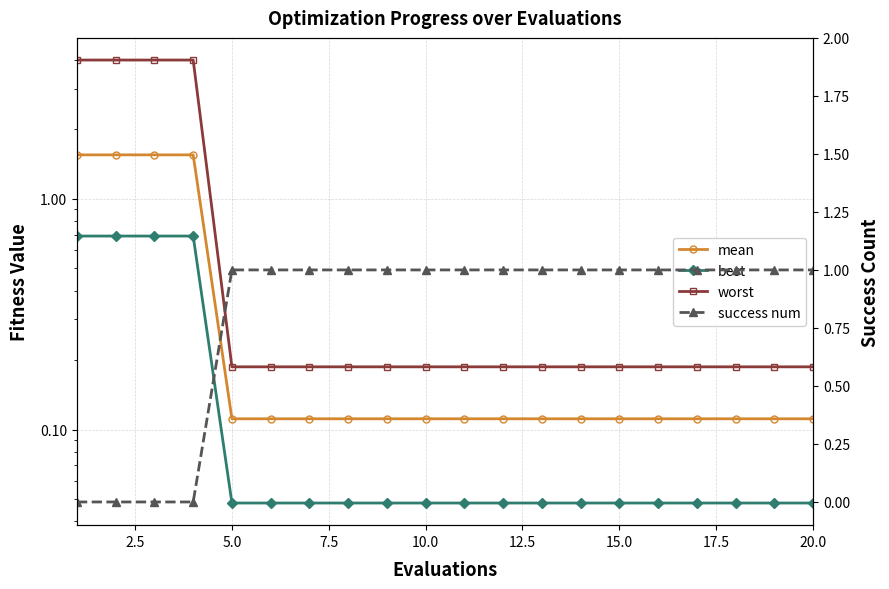

The success num series shows 0.0 at 2.5. True or false?

True